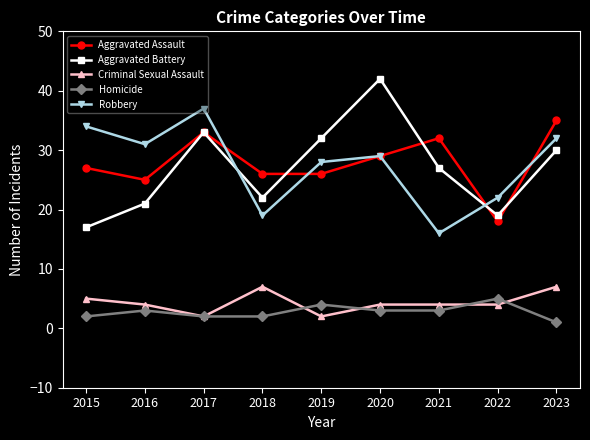

Between 2019 and 2021, which series saw the biggest shift?

Robbery